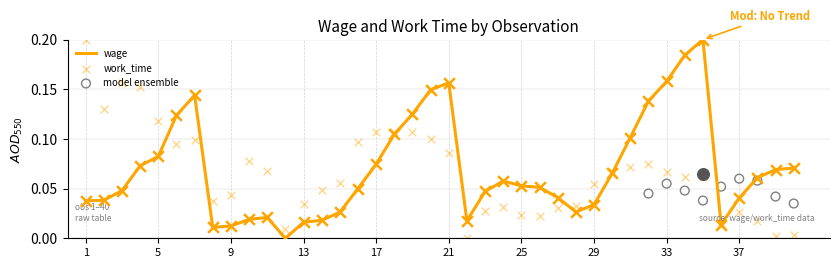

What is the total value across all series at 30?

0.1